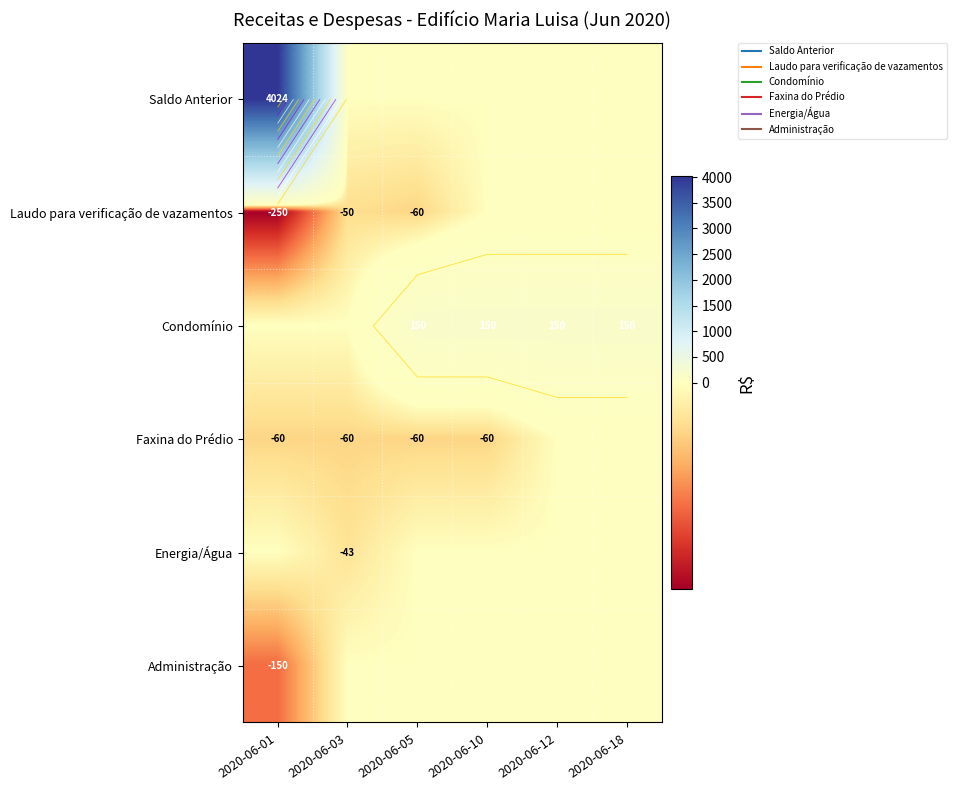

Where is Administração nearest to the value -75?

2020-06-01